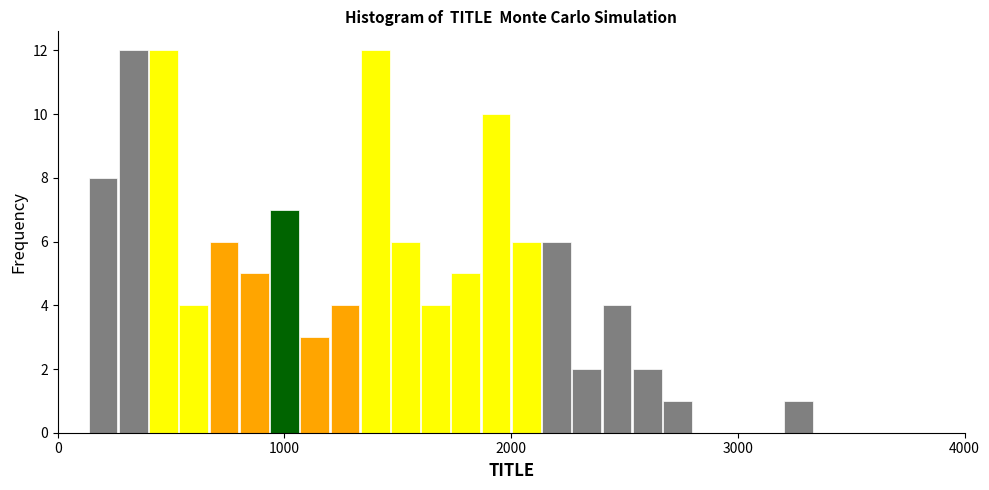

Around what value on the x-axis is the tallest bar? Give the approximate position of its centre, as read against the axis.

300